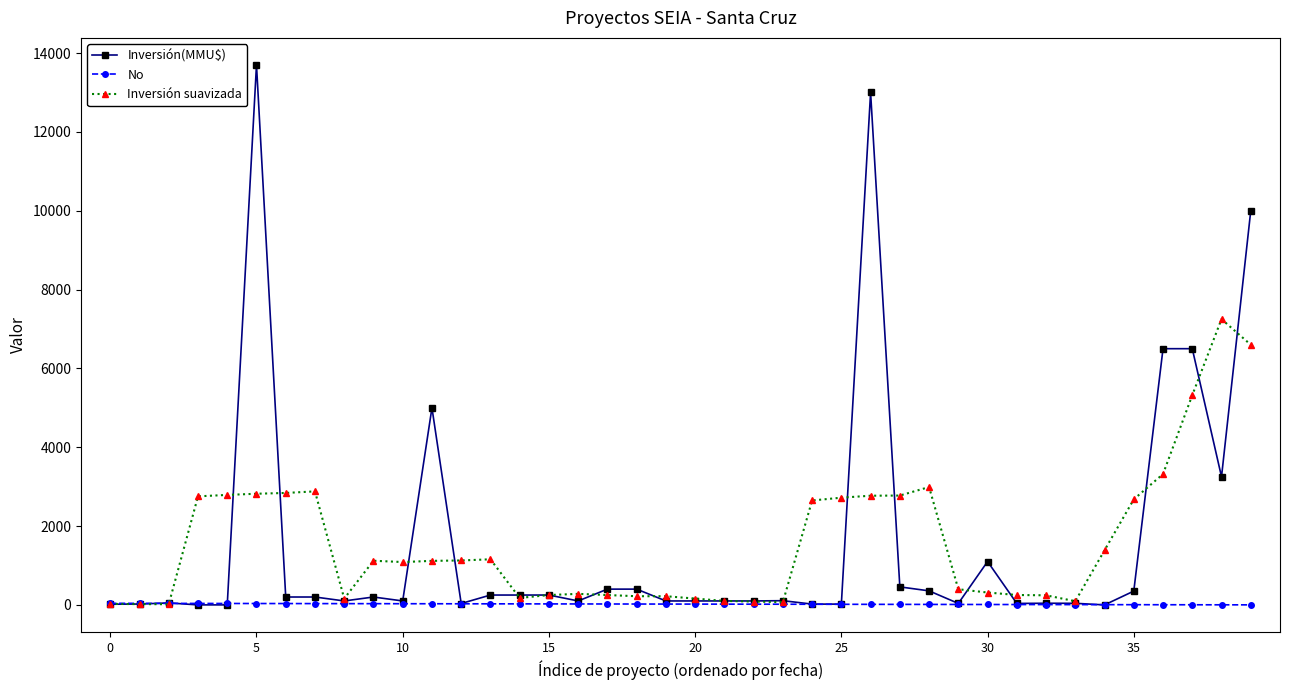

How many values in the Inversión suavizada series are below 1117?

20